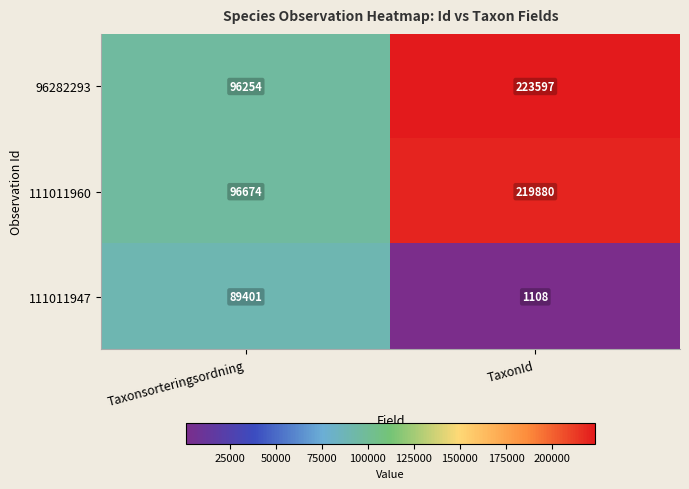

Reading left to right, list all the values displayed in this chart.

96282293: Taxonsorteringsordning=96254	TaxonId=223597
111011960: Taxonsorteringsordning=96674	TaxonId=219880
111011947: Taxonsorteringsordning=89401	TaxonId=1108